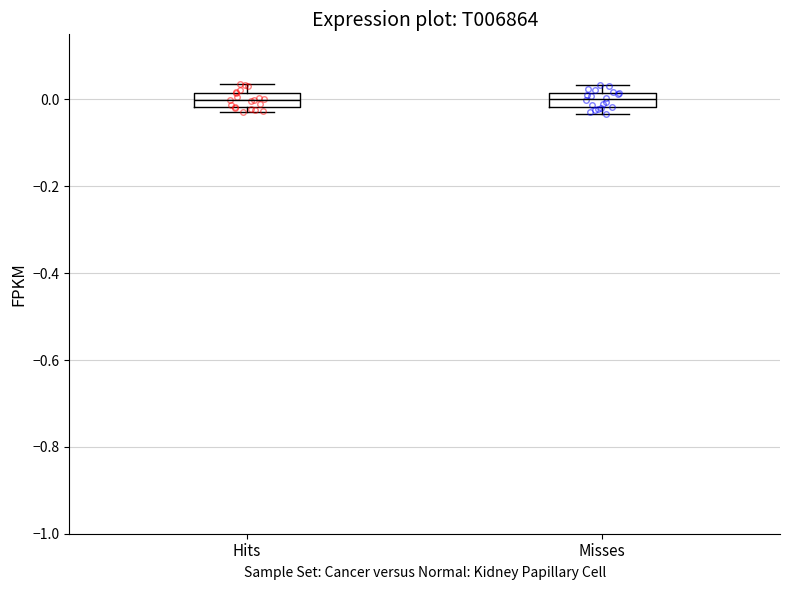

Reading left to right, transcribe this box plot: for each box, give where its median line is, the range the box spans, and where its two whiskers end, as read against the y-axis. The values are not printed on the chart, so give them approximately, as read against the axis.

Hits: median 0.00, box -0.02 to 0.02, whiskers -0.02 (just below the box's lower edge) to 0.04
Misses: median 0.00, box -0.02 to 0.02, whiskers -0.04 to 0.04